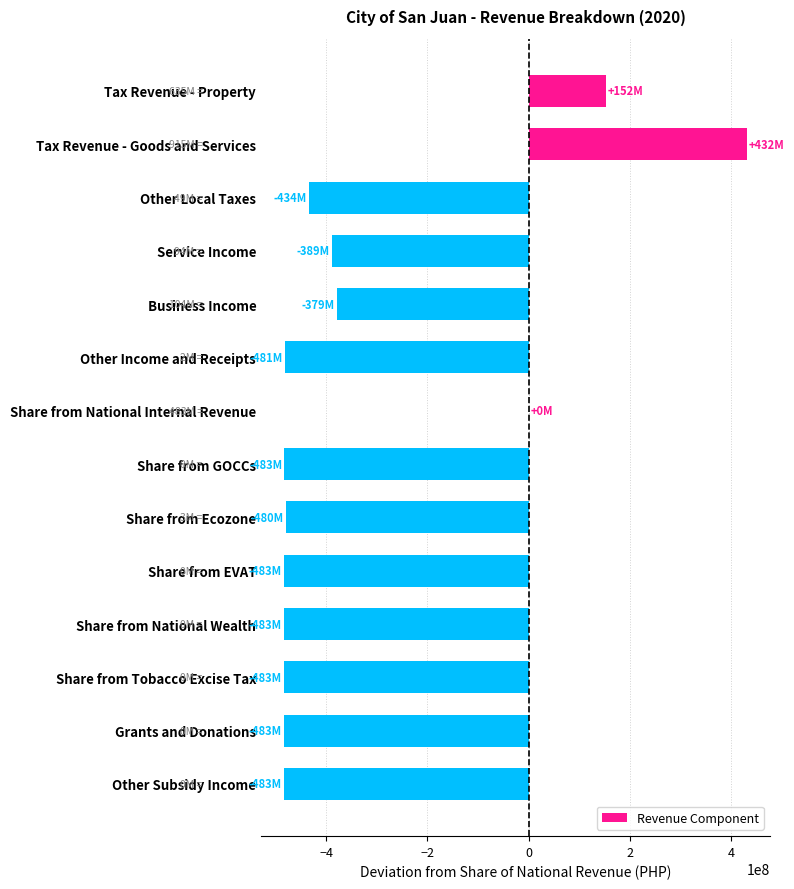

What is the change in value from Other Local Taxes to Grants and Donations?

-48916425